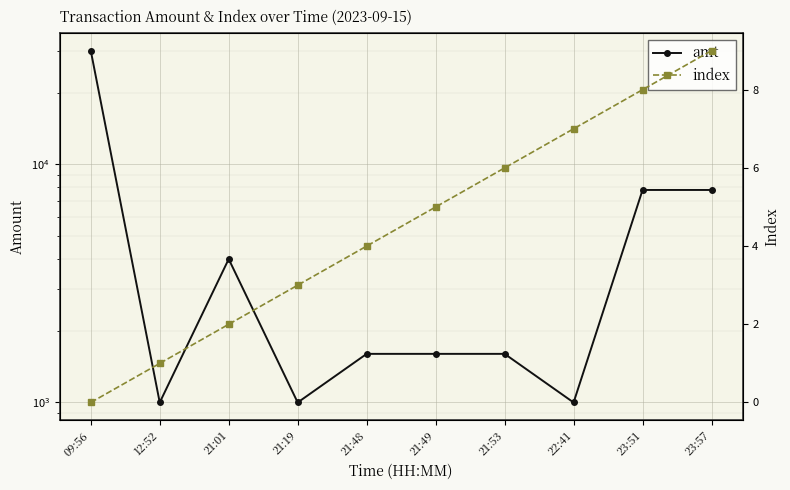

The value of index at 21:01 is 1. True or false?

False